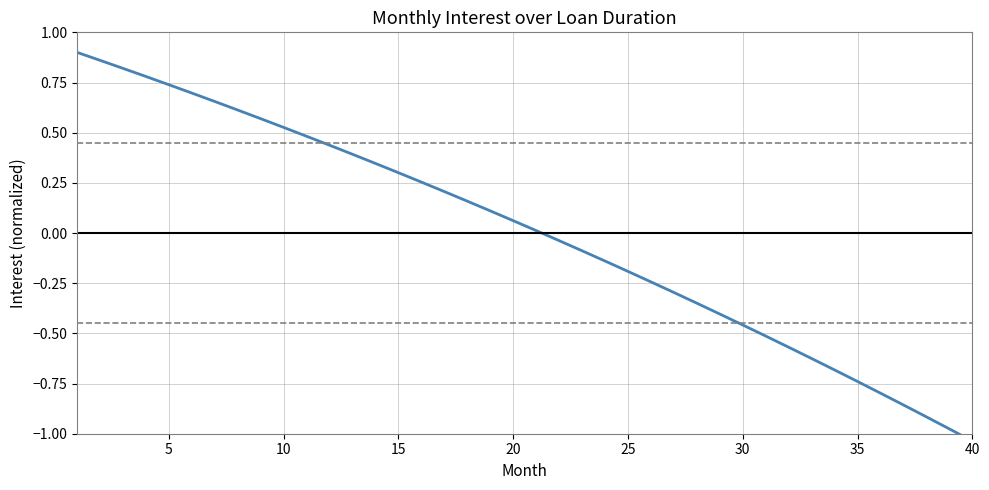

How many values exceed 0?

21